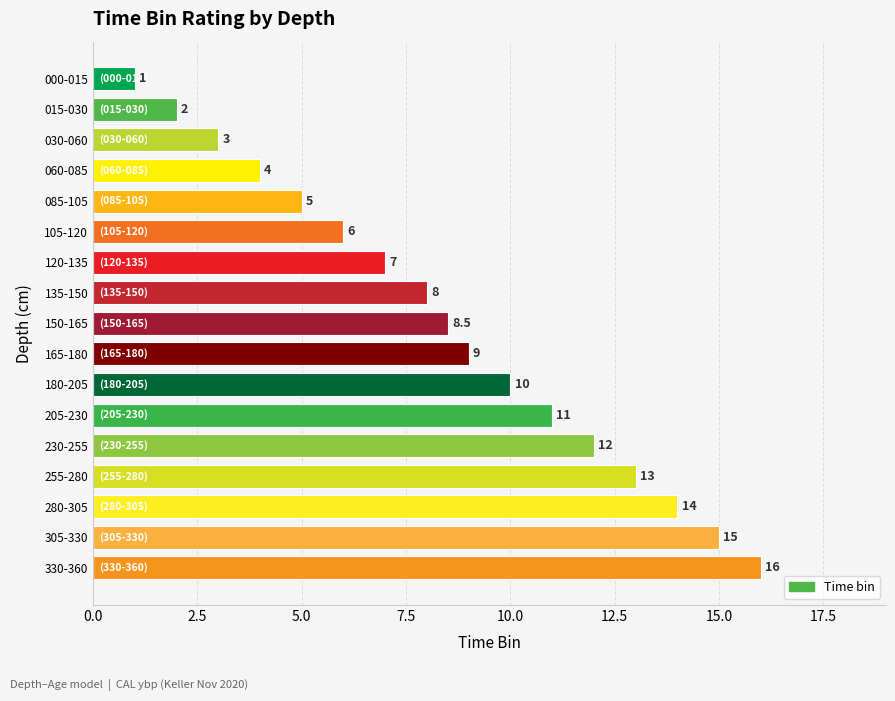

Reading bottom to top, extract all data points from this chart.

16.0	15.0	14.0	13.0	12.0	11.0	10.0	9.0	8.5	8.0	7.0	6.0	5.0	4.0	3.0	2.0	1.0